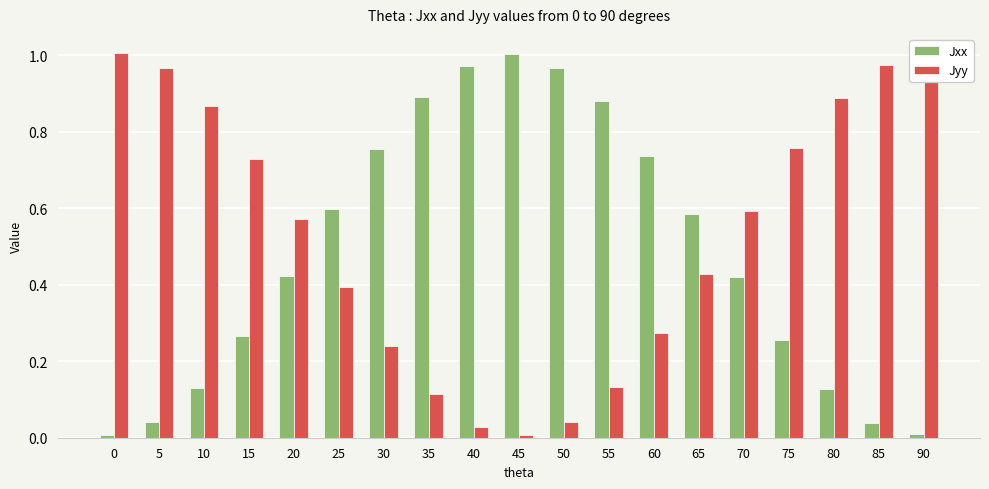

Is the value of Jyy at 40 greater than the value of Jxx at 55?

No